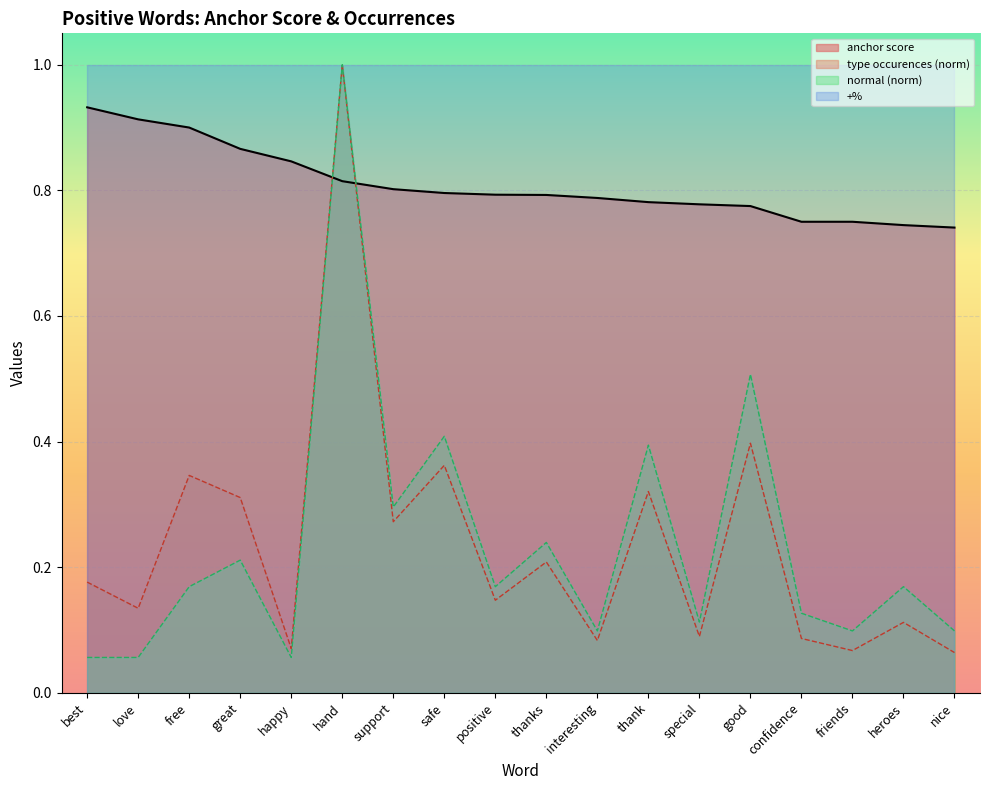

True or false: normal and anchor score intersect in this chart.

True